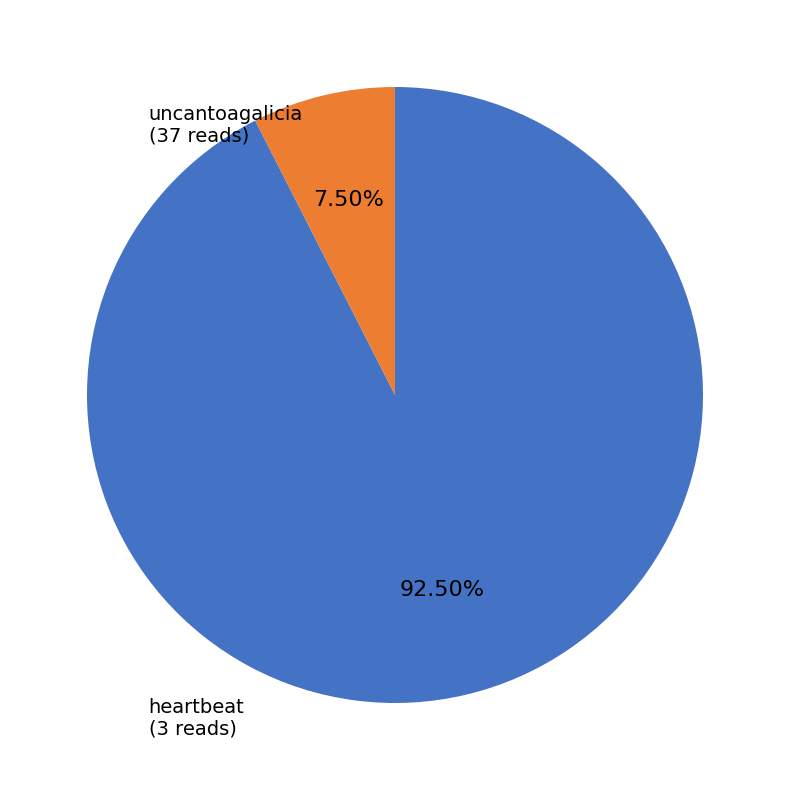

How many slices are in this pie chart?

2